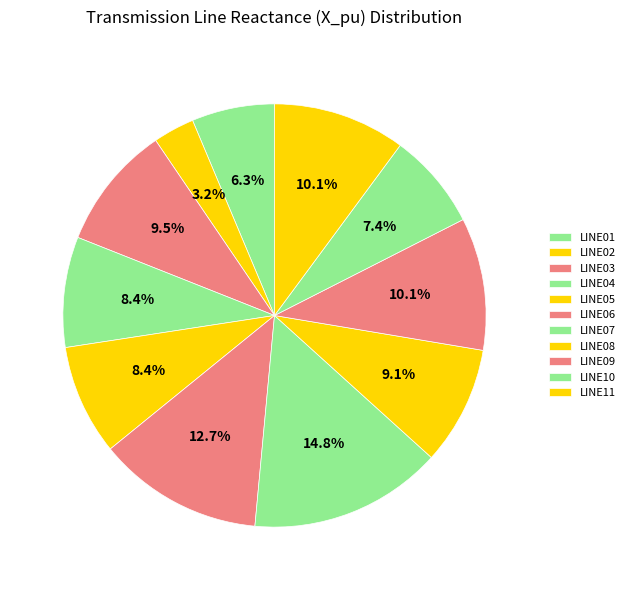

Does any single category account for the majority?

No